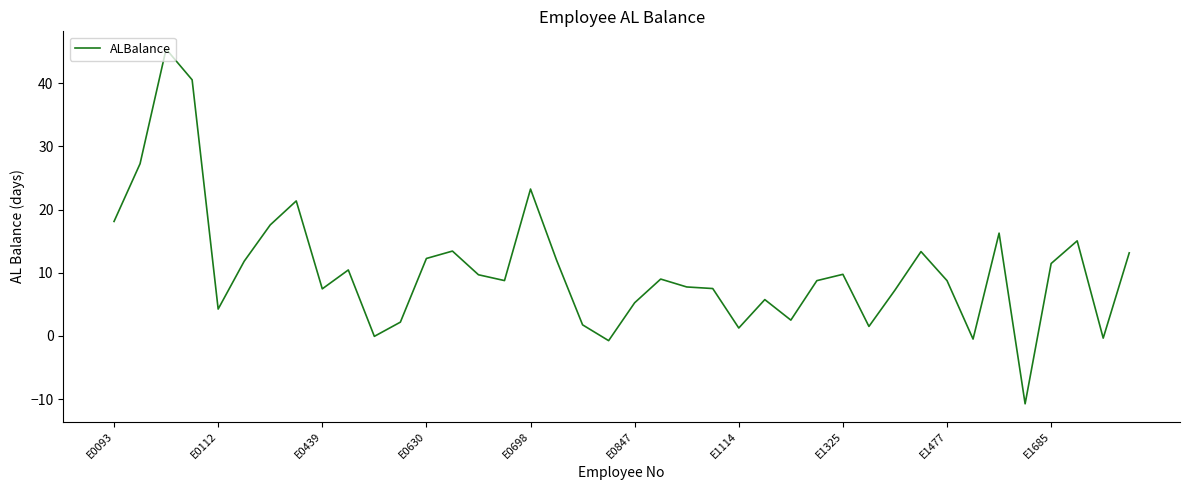

What is the maximum value shown in the chart?

45.4